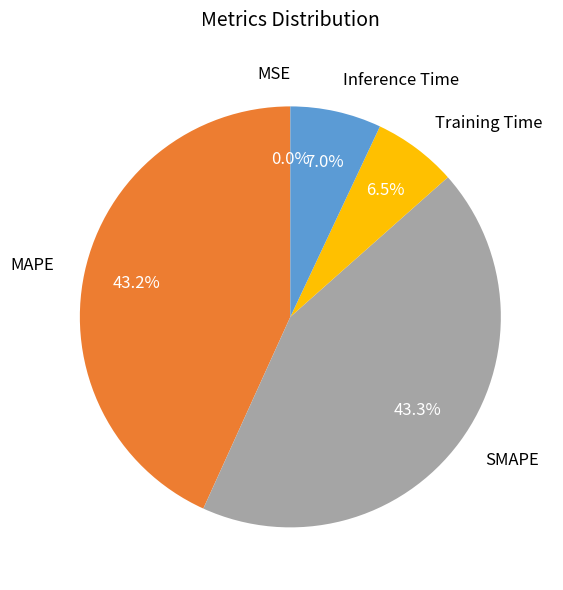

Is there a majority slice in this chart?

No